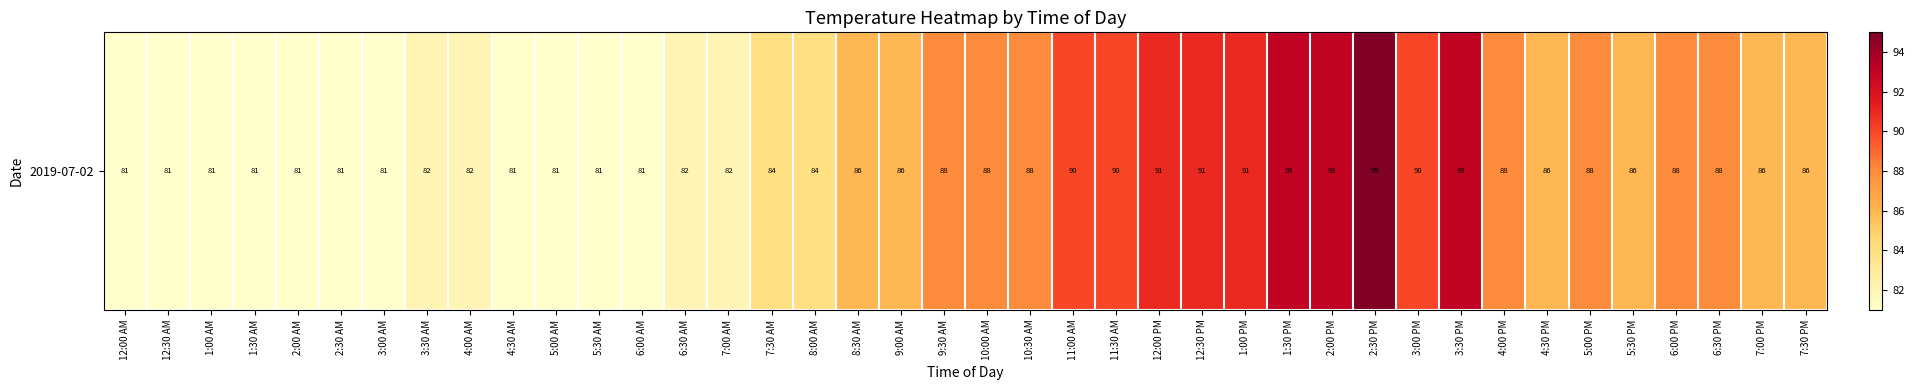

What is the sum of the values at 5:00 AM and 4:30 PM?

167